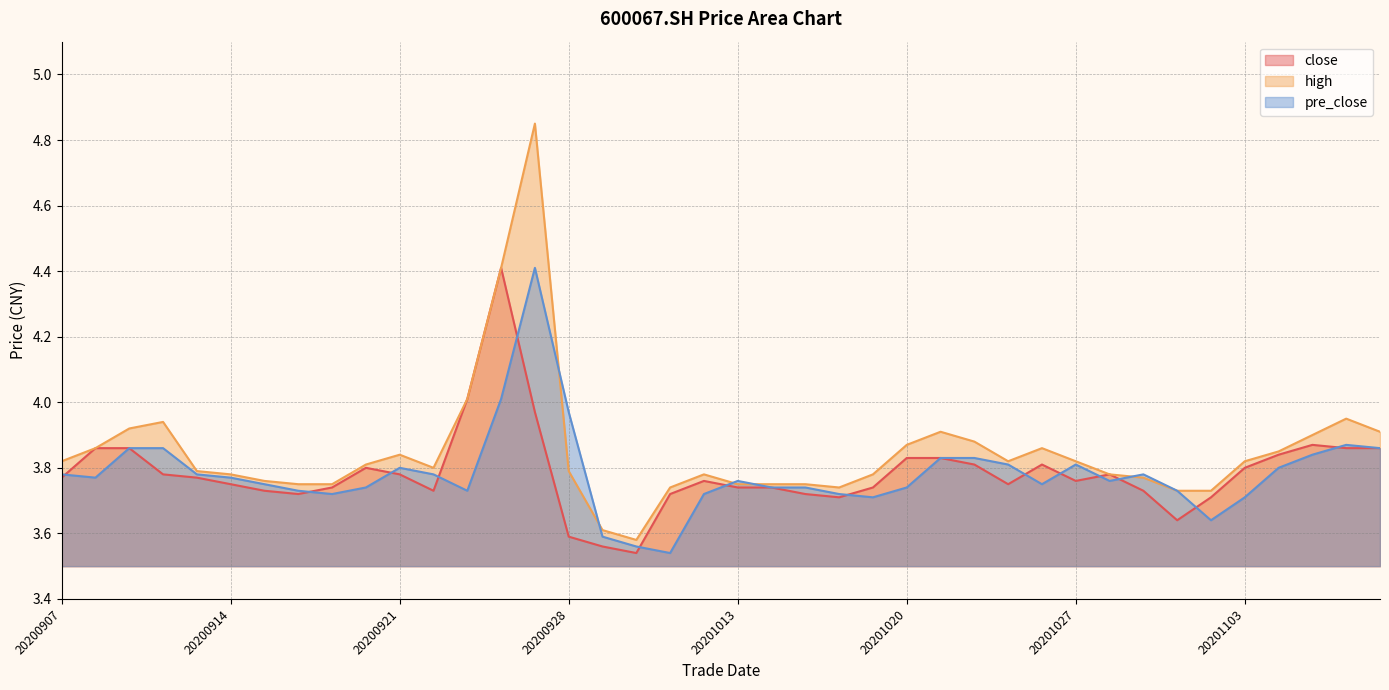

Does the chart have visible grid lines?

Yes